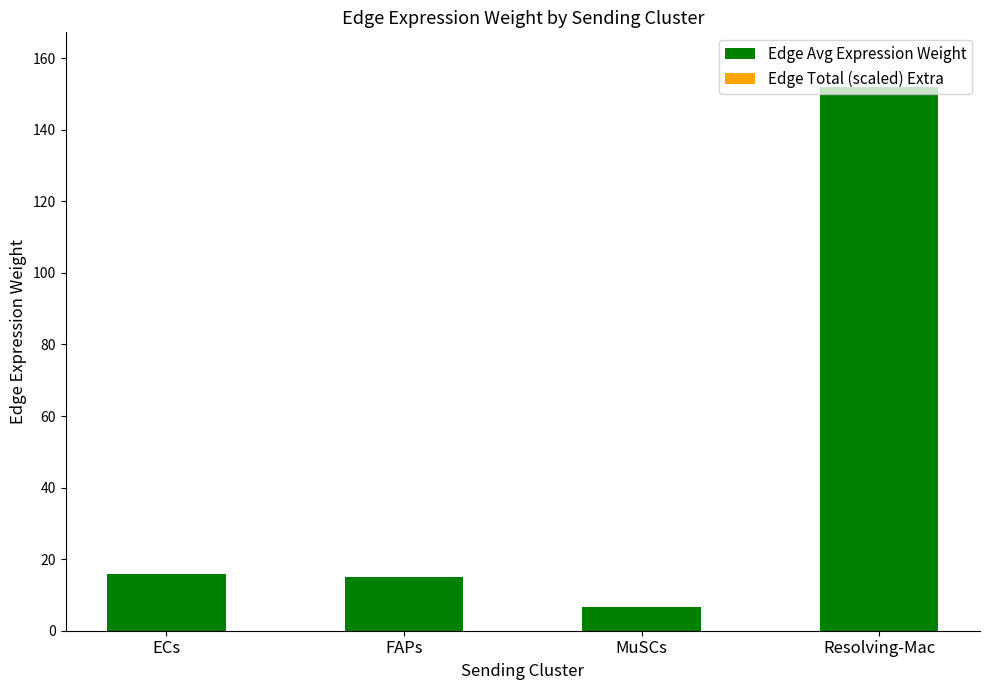

What is the maximum value for Edge Avg Expression Weight?

152.0